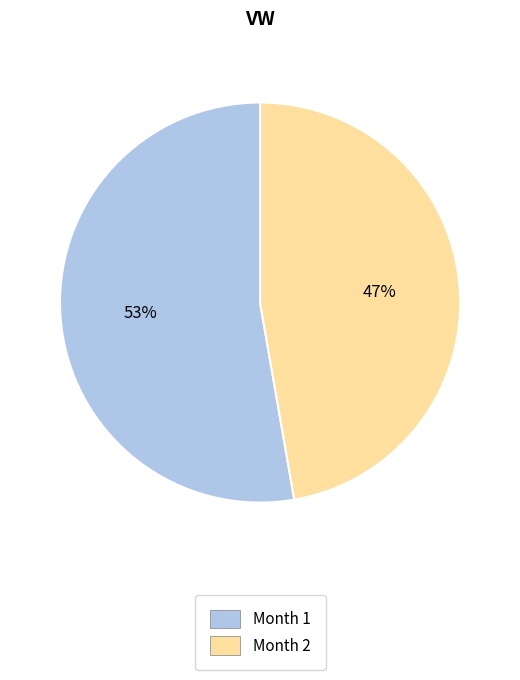

Is there any slice that represents more than half of the pie?

Yes